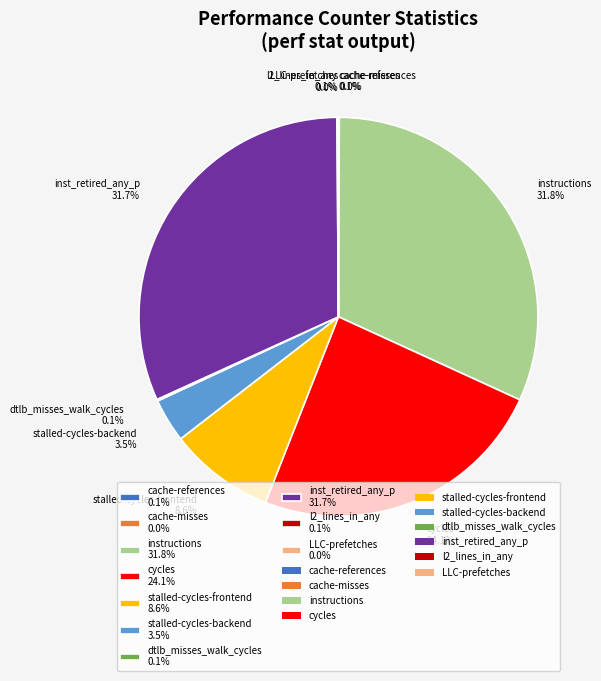

What is the ratio of the value at inst_retired_any_p 31.7% to the value at cycles 24.1%?

1.3